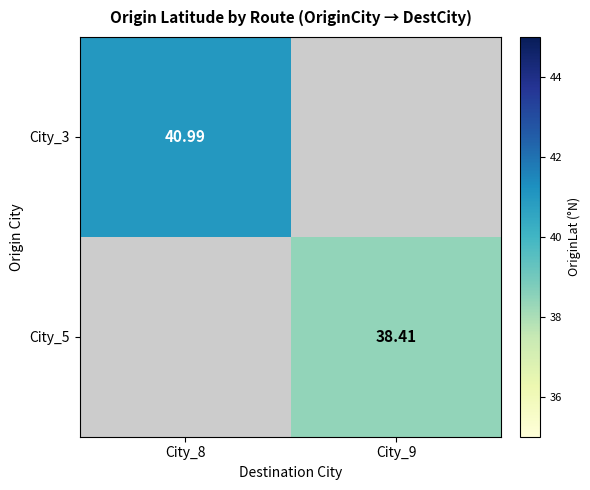

Is the value of City_3 at City_8 greater than the value of City_5 at City_9?

Yes